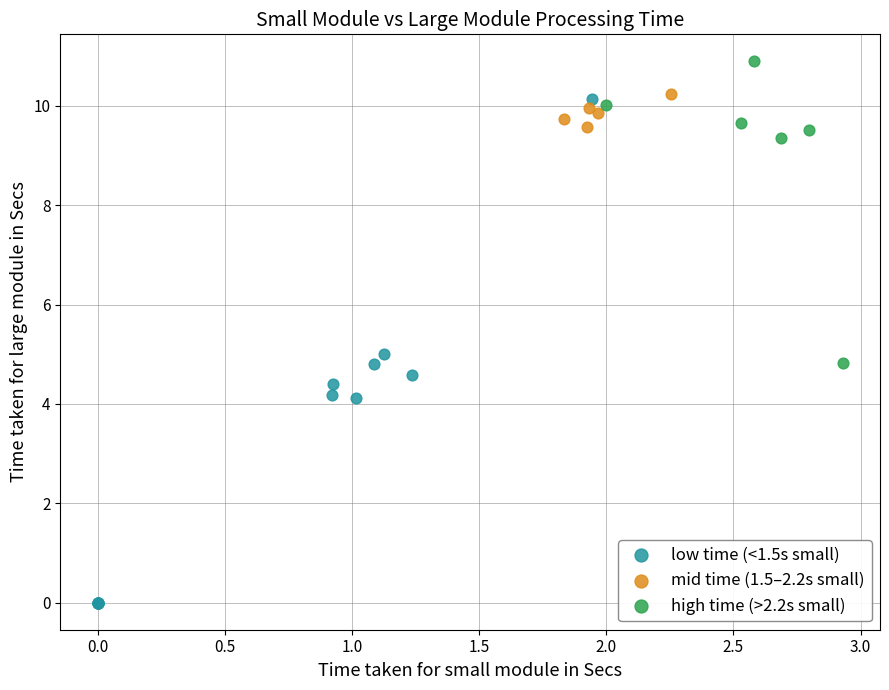

Which series has the widest spread of Y values?

low time (<1.5s small)